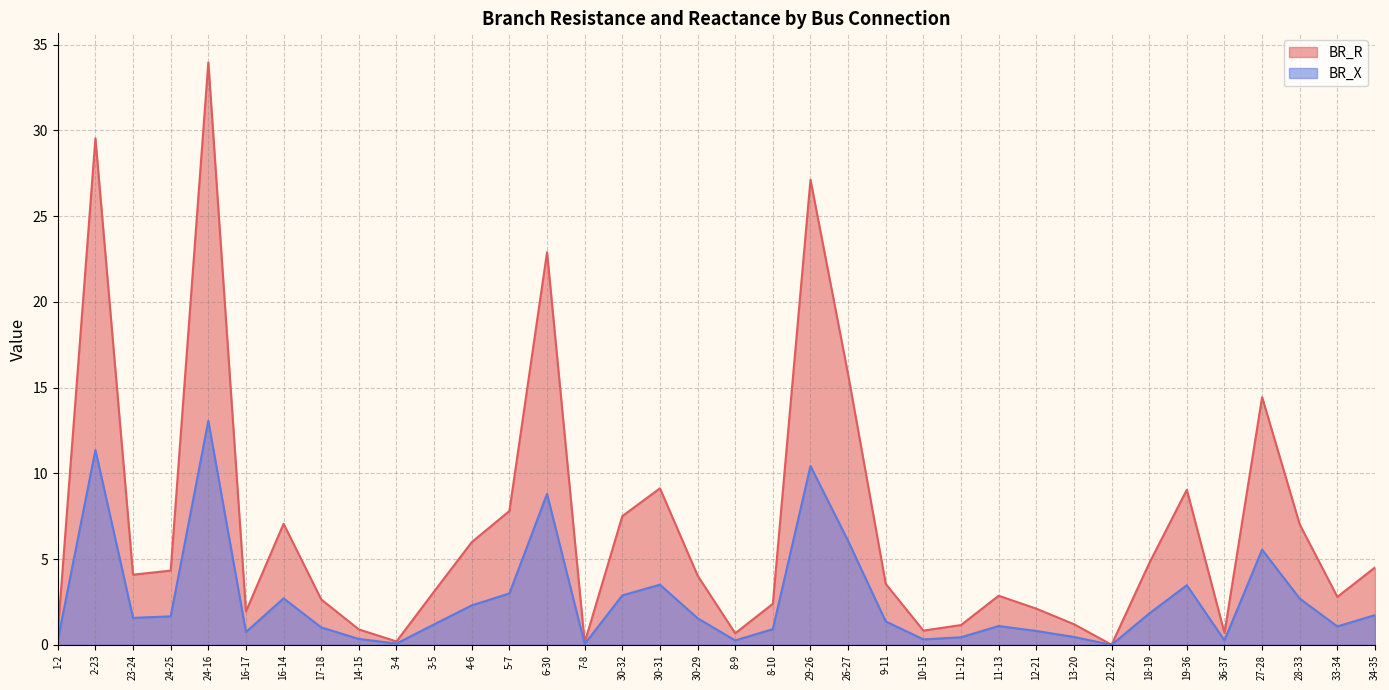

How many categories are shown in the chart?

36